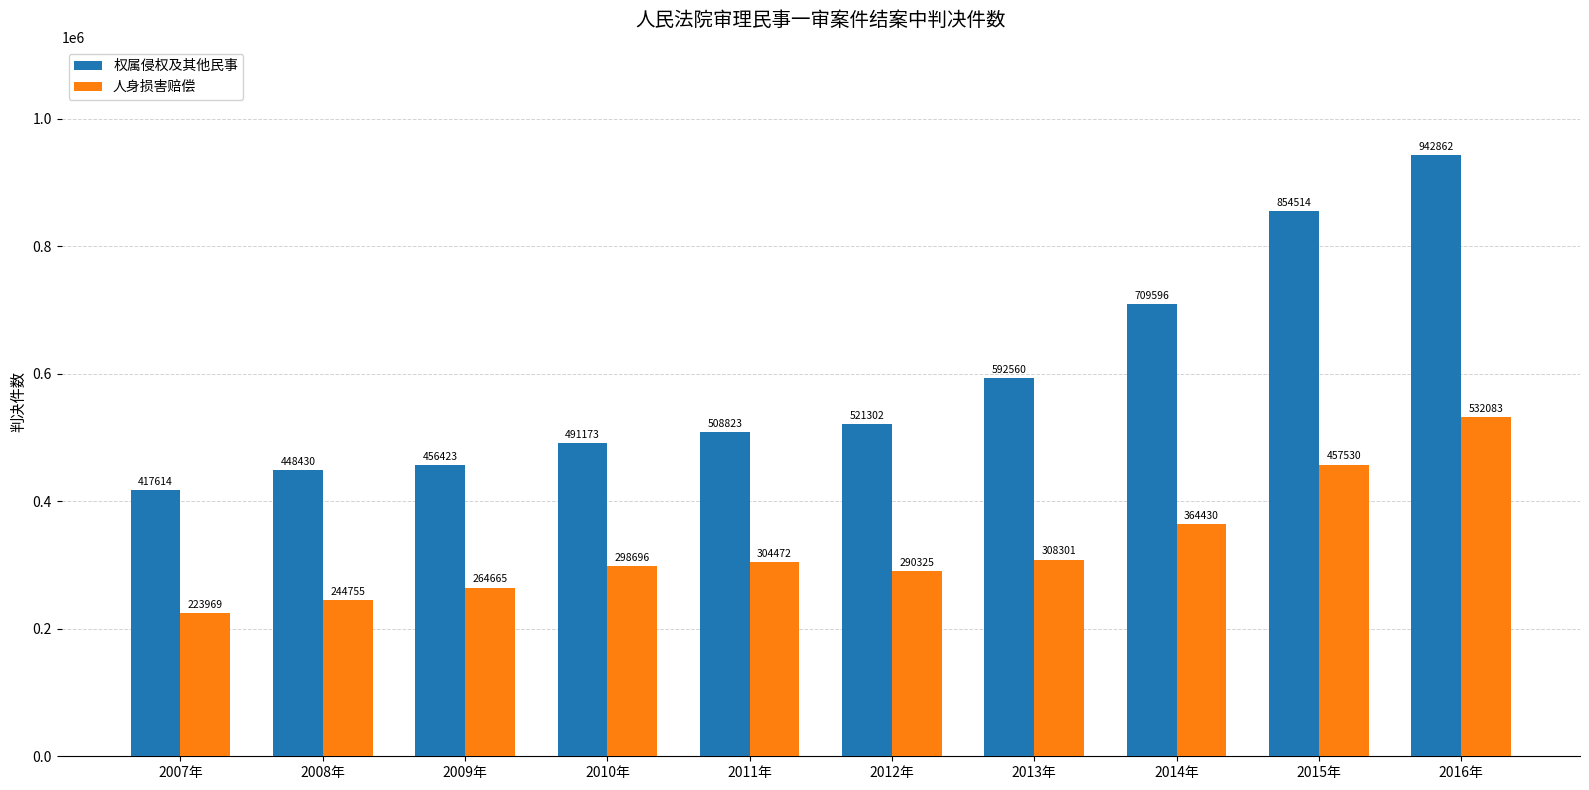

Which category has the lowest value across all series?

2007年